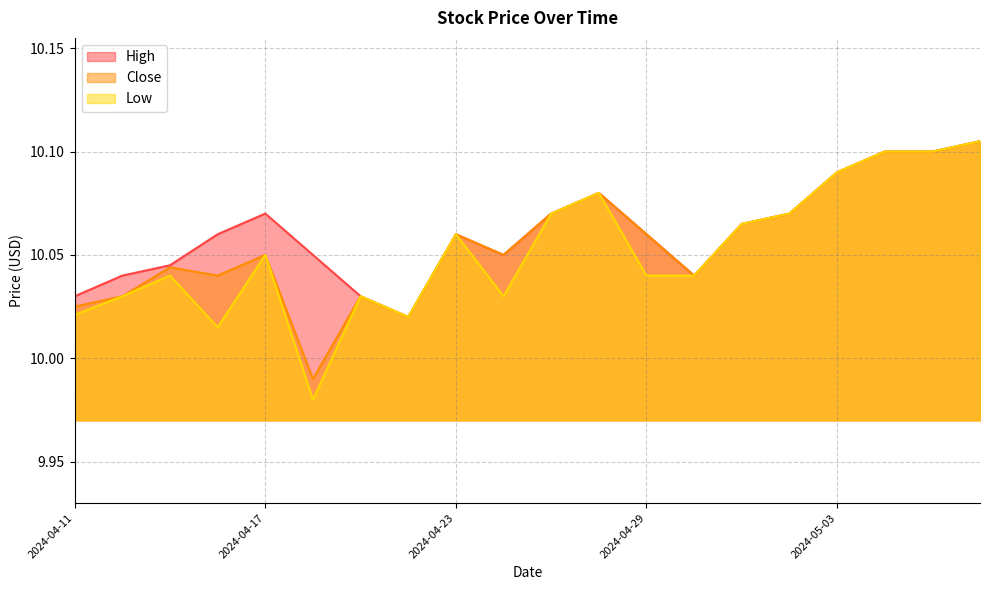

List the series in order of their peak value, highest first.

High, Close, Low